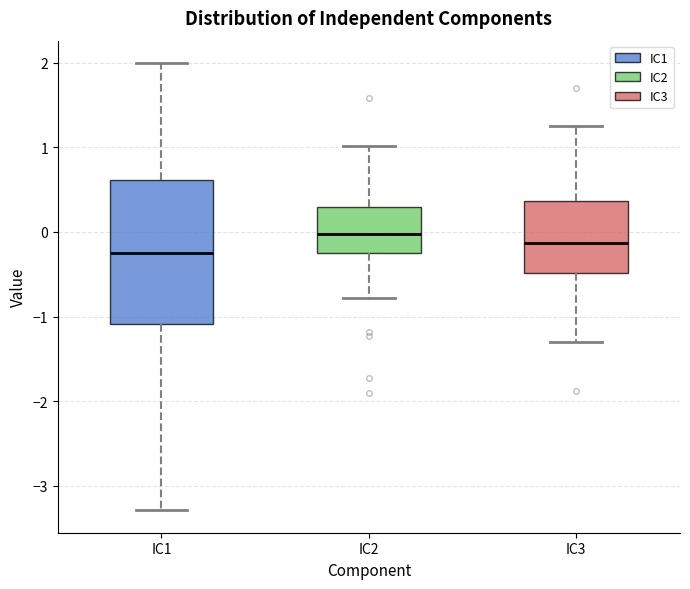

Reading left to right, read every box against the y-axis: the position of its median line, the range the box covers, and the ends of its whiskers. The values are not printed on the chart, so give them approximately, as read against the axis.

IC1: median -0.2, box -1.1 to 0.6, whiskers -3.3 to 2.0
IC2: median 0.0, box -0.2 to 0.3, whiskers -0.8 to 1.0
IC3: median -0.1, box -0.5 to 0.4, whiskers -1.3 to 1.2